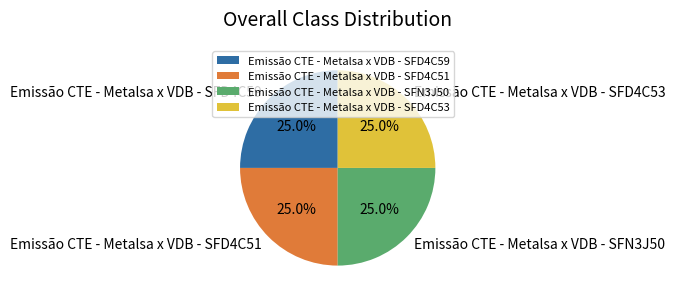

Combined, what portion of the pie is Emissão CTE - Metalsa x VDB - SFN3J50 and Emissão CTE - Metalsa x VDB - SFD4C59?

50.0%